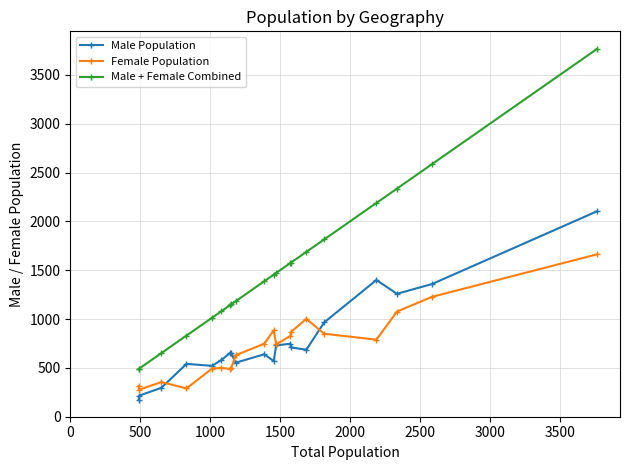

True or false: Male + Female Combined and Male Population intersect in this chart.

False